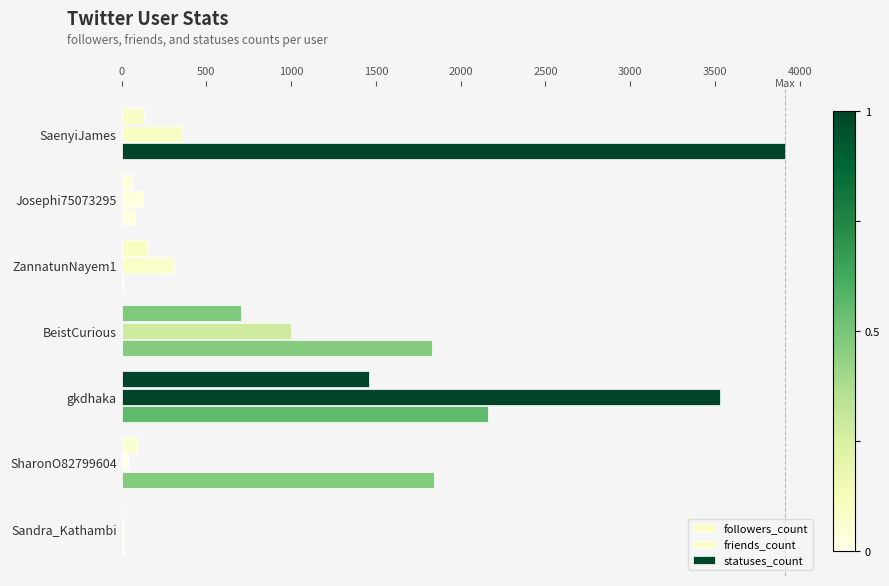

Count the number of categories in the chart.

7